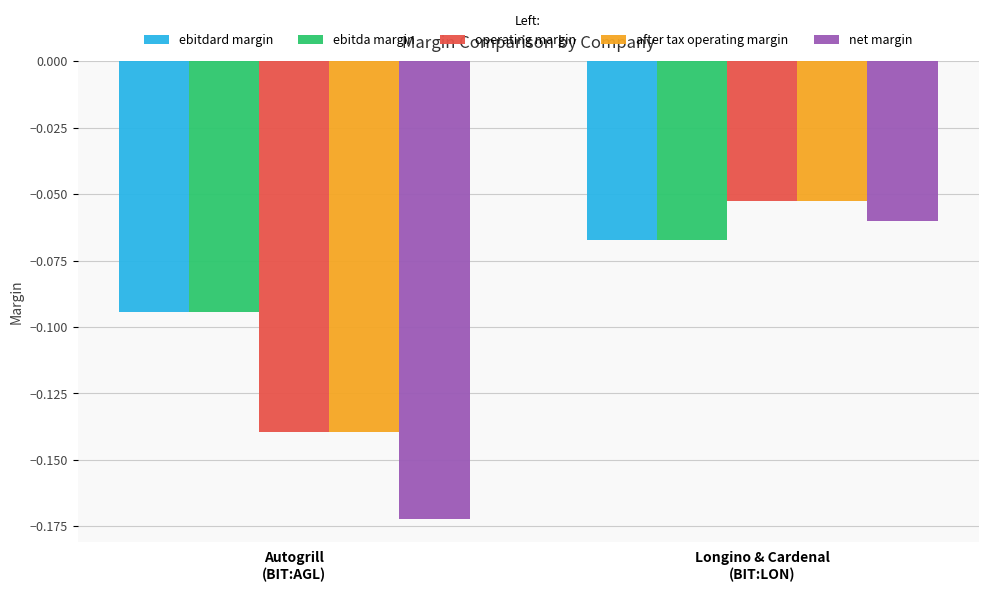

How many bars are there in total?

10